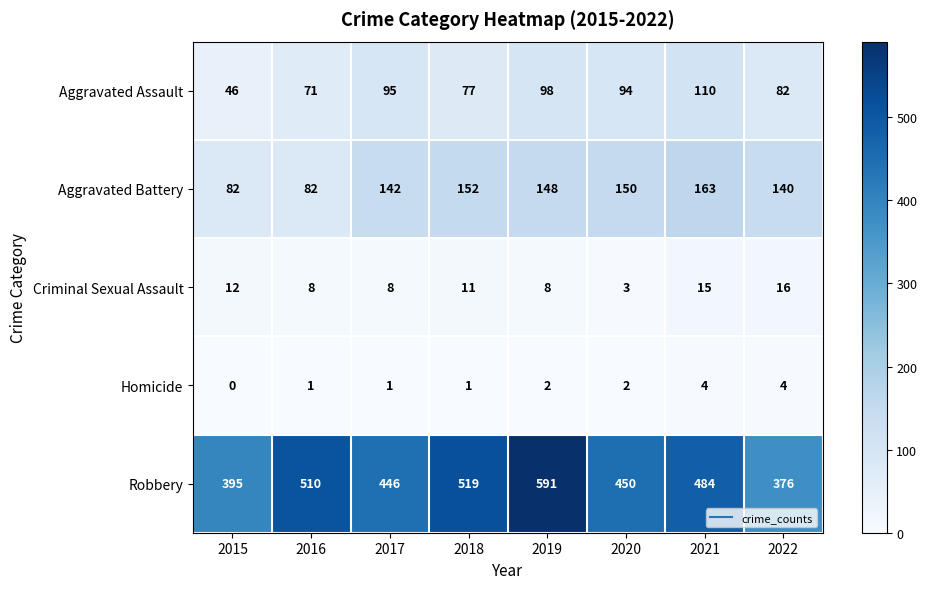

At 2022, list the series in order from smallest to largest.

Homicide, Criminal Sexual Assault, Aggravated Assault, Aggravated Battery, Robbery